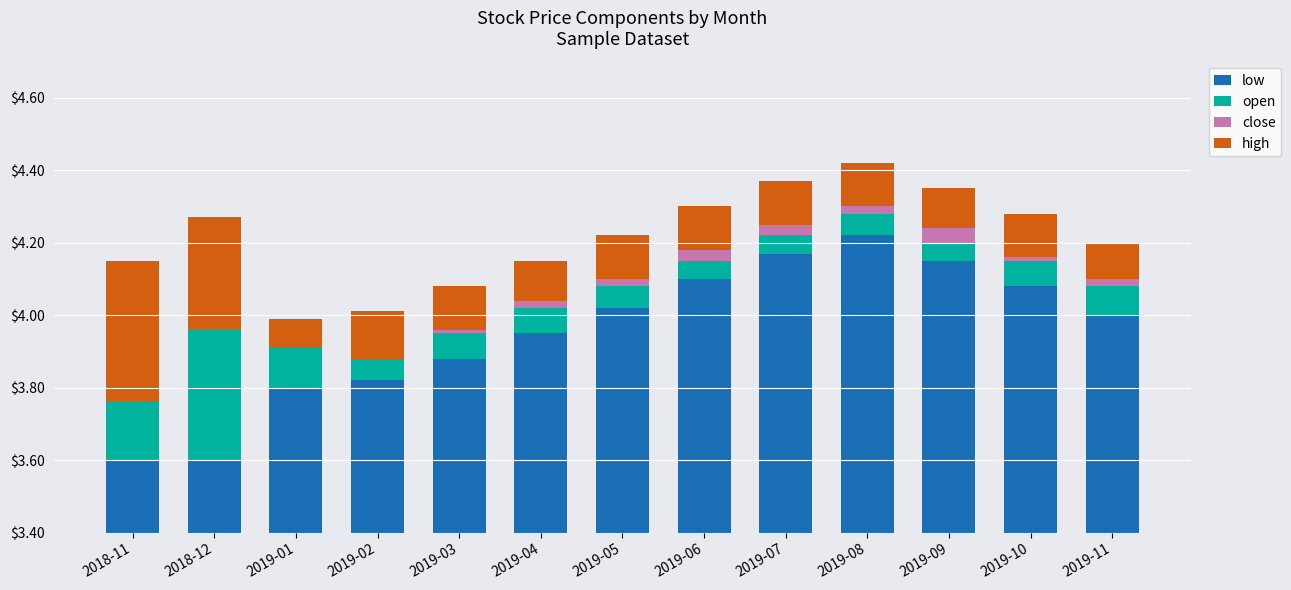

How many data points in low are less than 4?

6